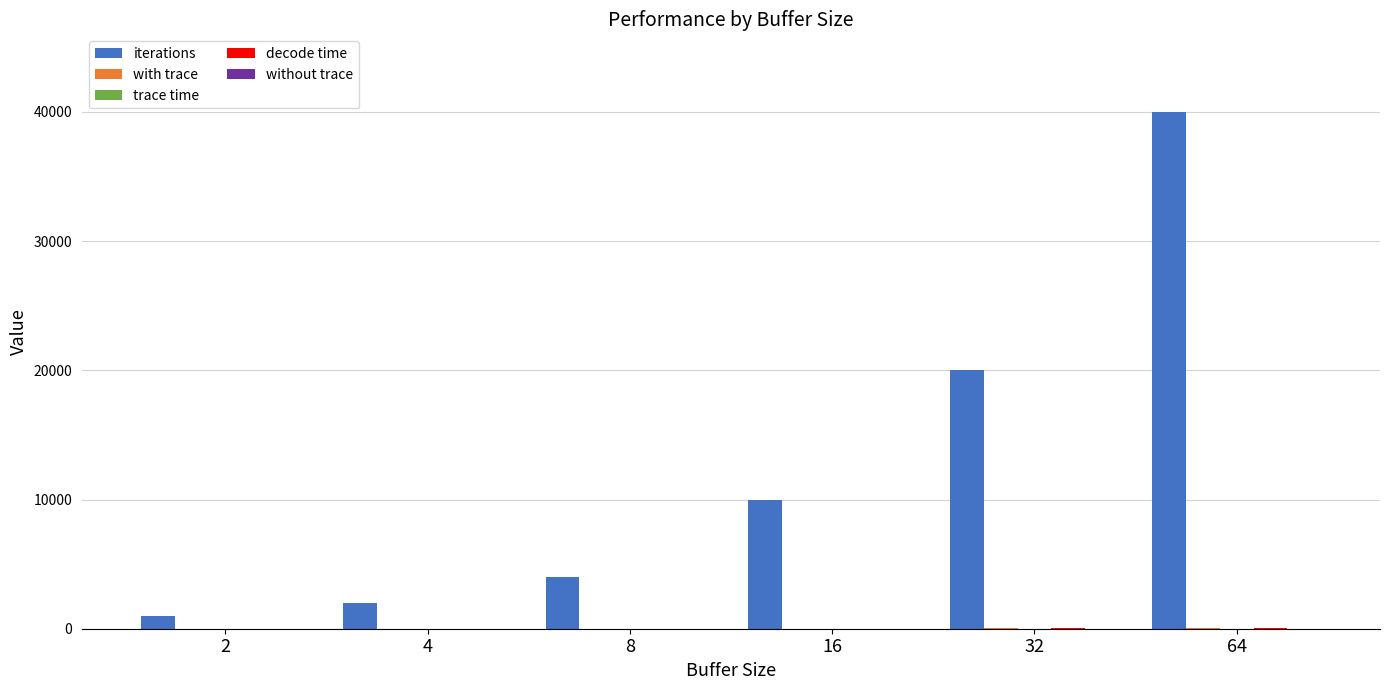

What is the greatest value displayed?

40000.0